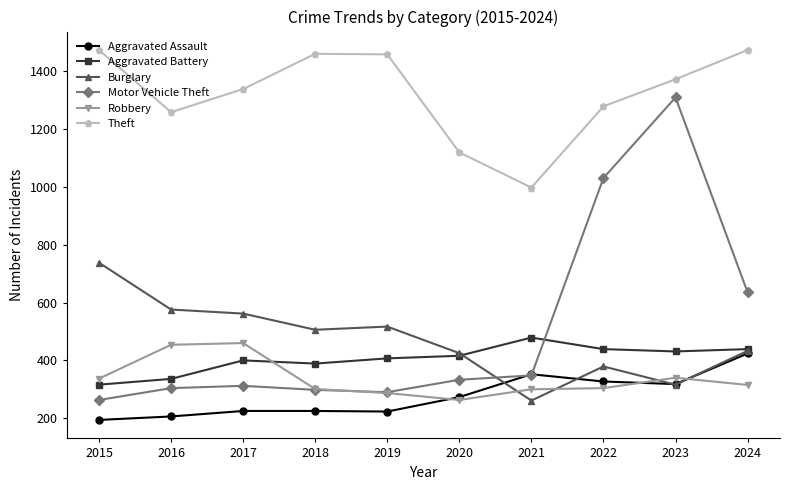

How many data points does each series have?

10